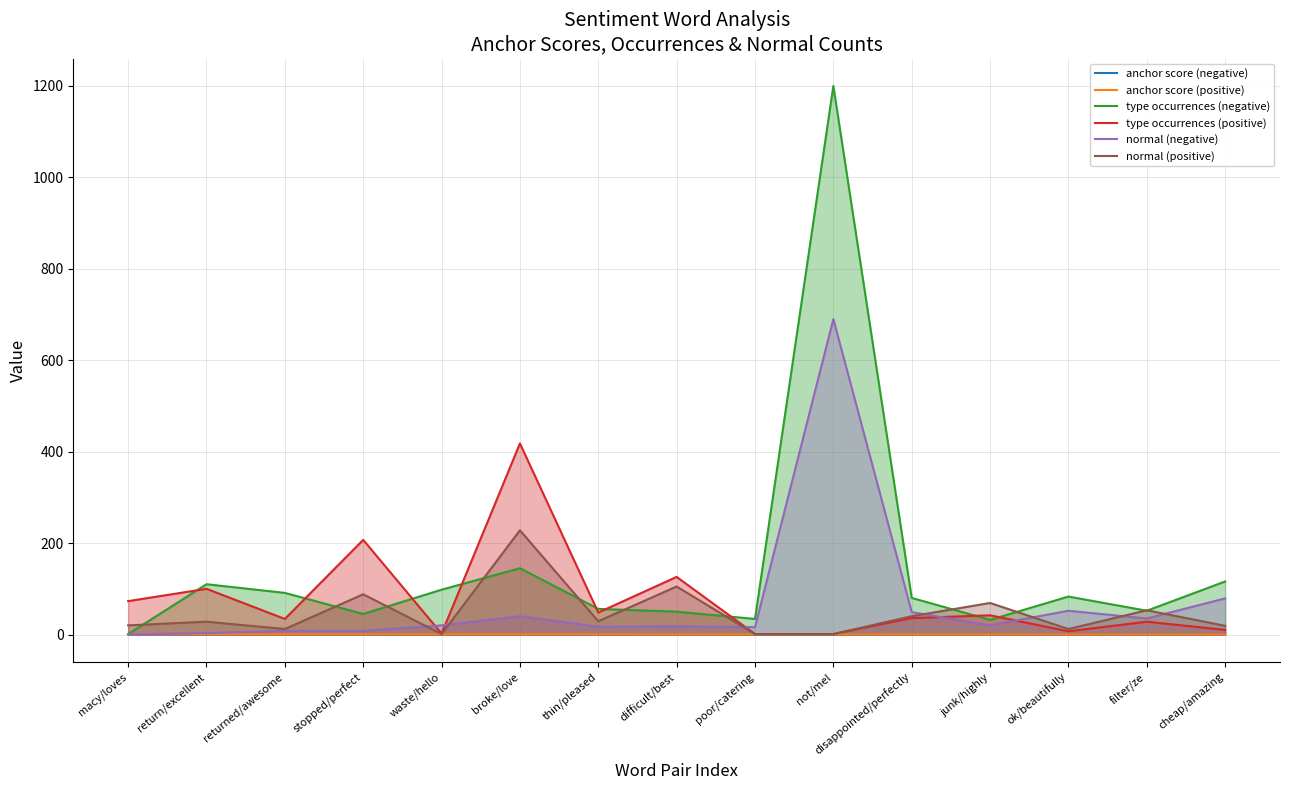

True or false: anchor score (positive) has a value of 0.6 at broke/love.

True